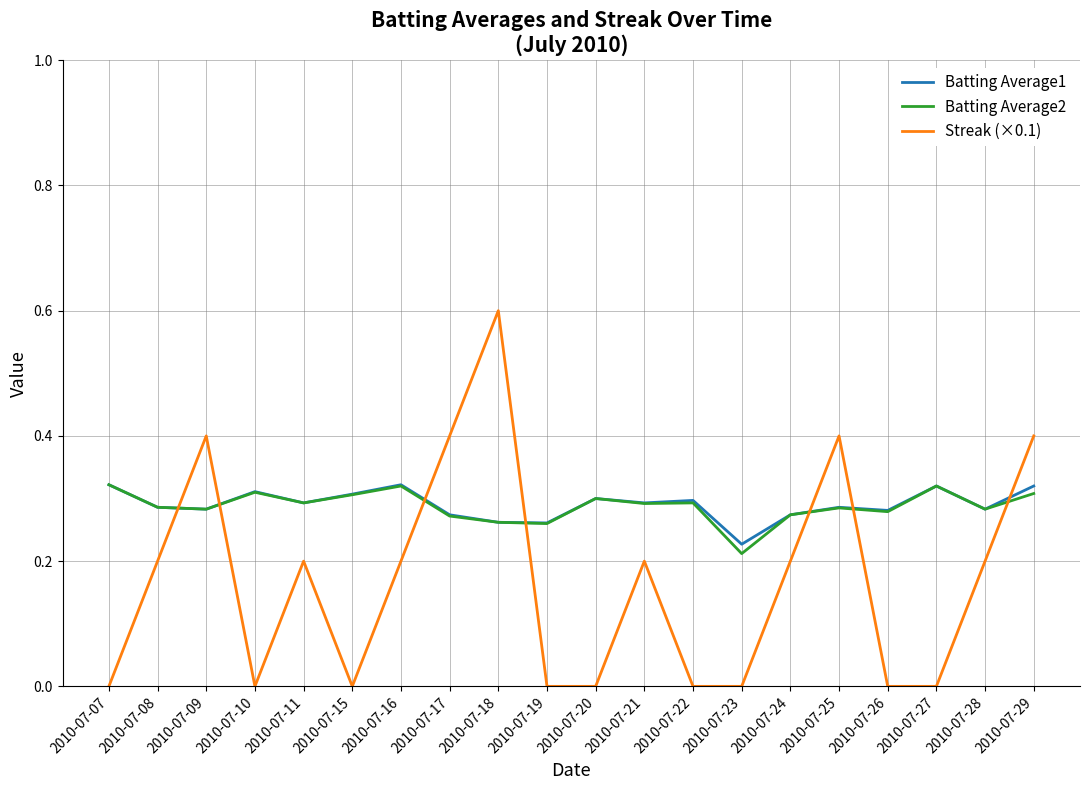

How many times do Streak (×0.1) and Batting Average2 cross each other?

7